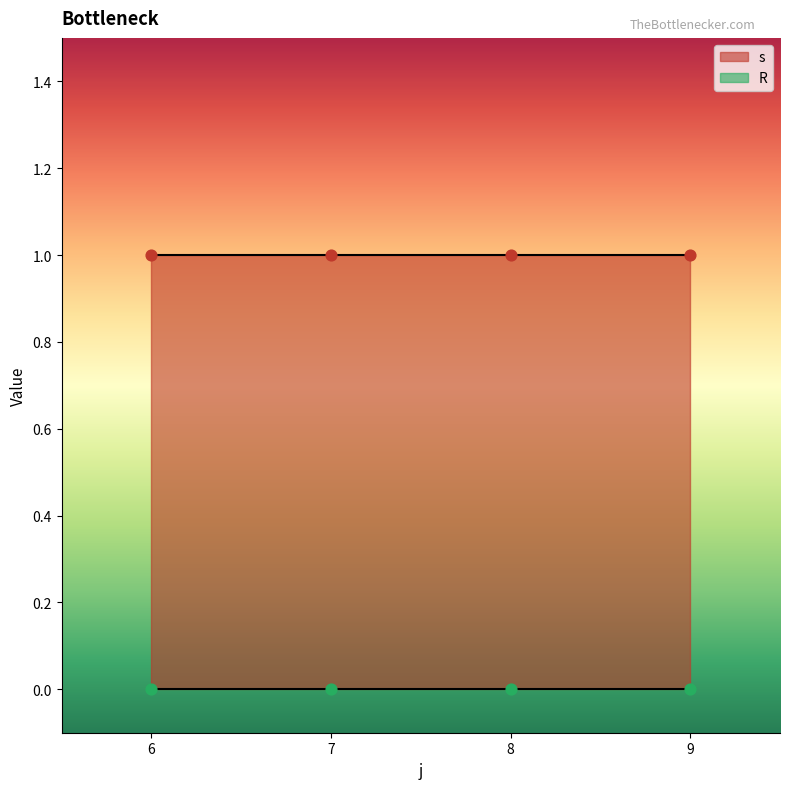

What are all the series names shown in the legend?

s, R